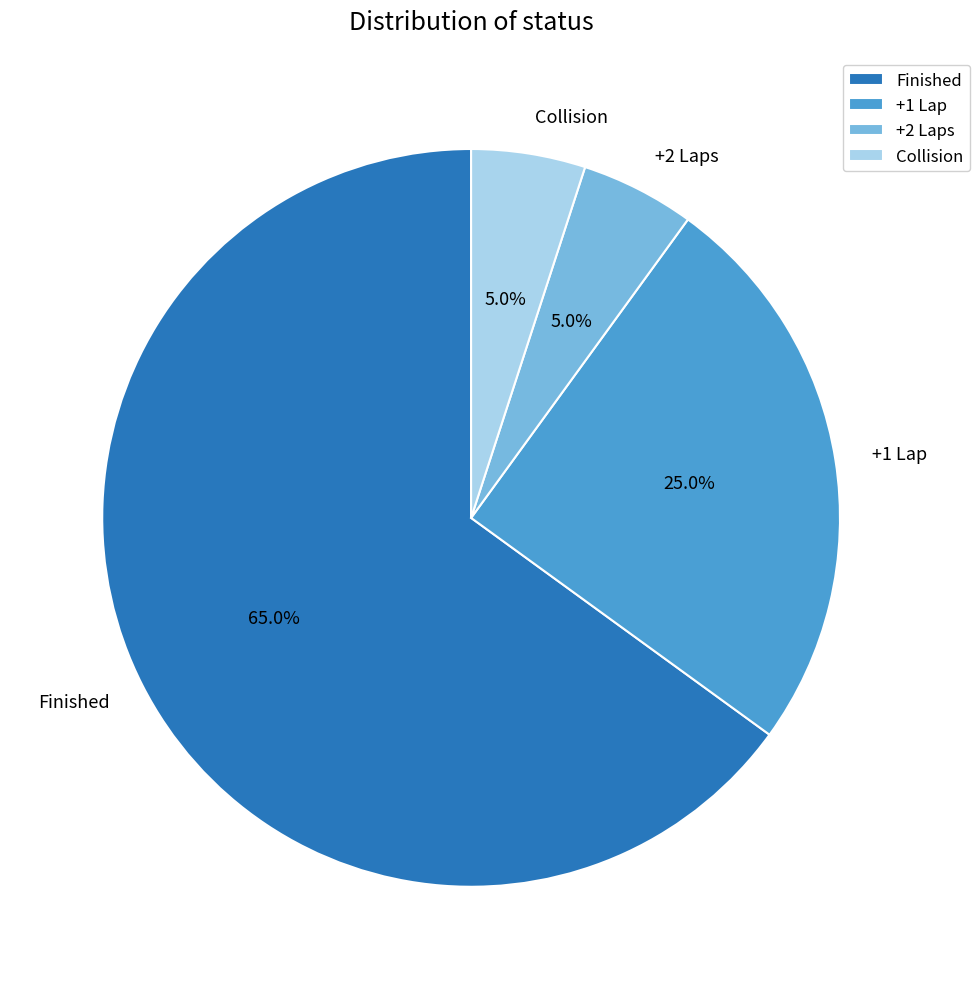

True or false: Finished accounts for 74% of the total.

False